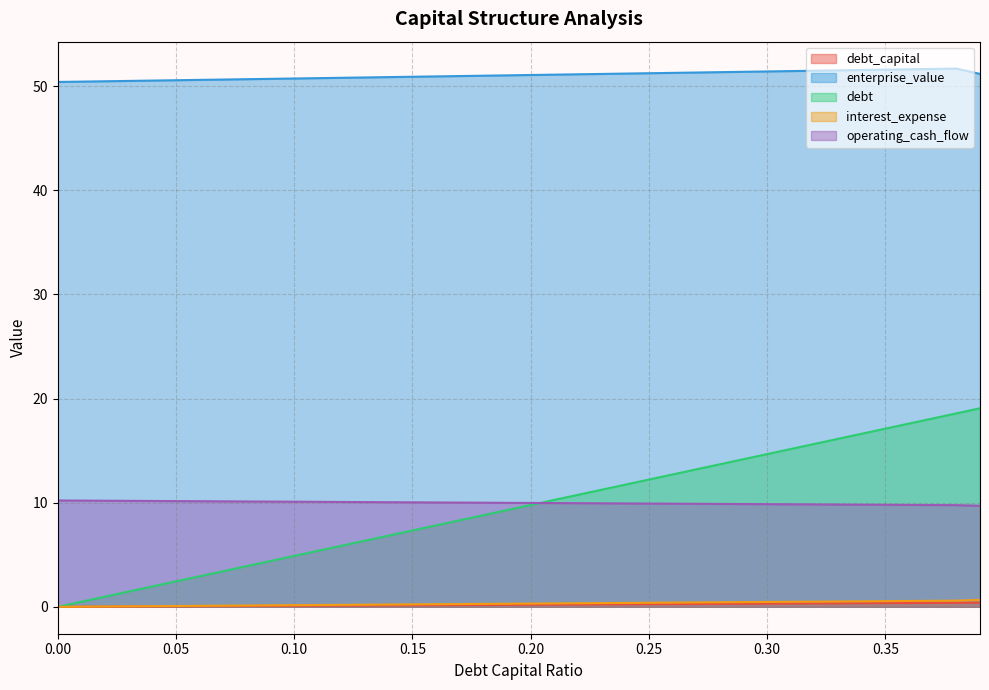

Rank the series by their maximum value, from highest to lowest.

enterprise_value, debt, operating_cash_flow, interest_expense, debt_capital